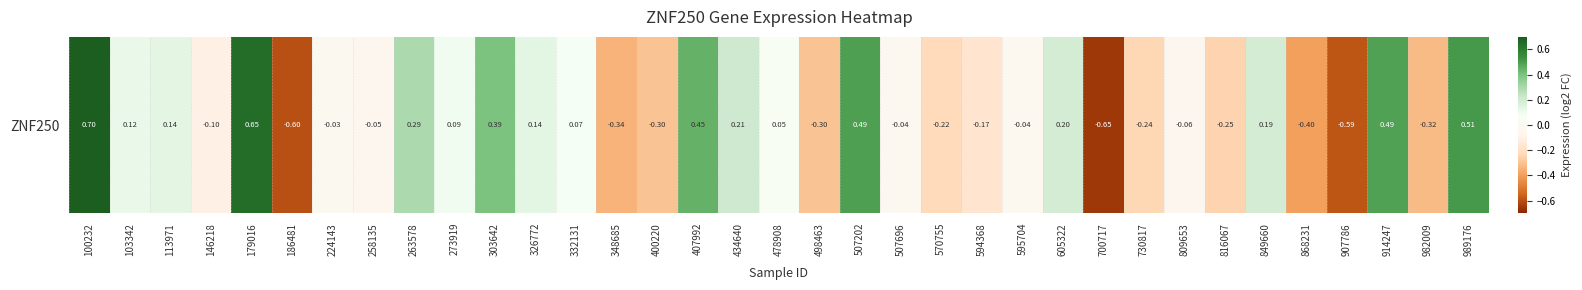

How many data points does each series have?

35